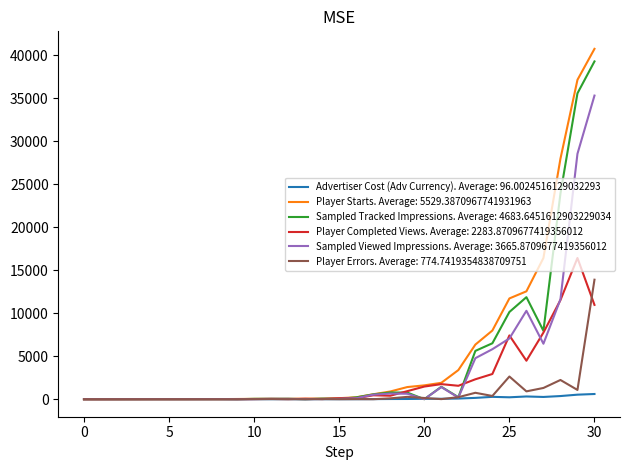

What are all the series names shown in the legend?

Advertiser Cost (Adv Currency). Average: 96.0024516129032293, Player Starts. Average: 5529.3870967741931963, Sampled Tracked Impressions. Average: 4683.6451612903229034, Player Completed Views. Average: 2283.8709677419356012, Sampled Viewed Impressions. Average: 3665.8709677419356012, Player Errors. Average: 774.7419354838709751